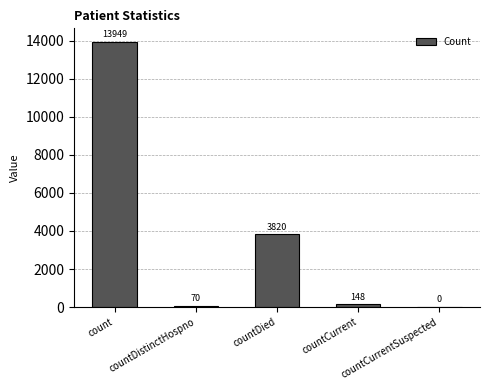

What is the sum of all values?

17987